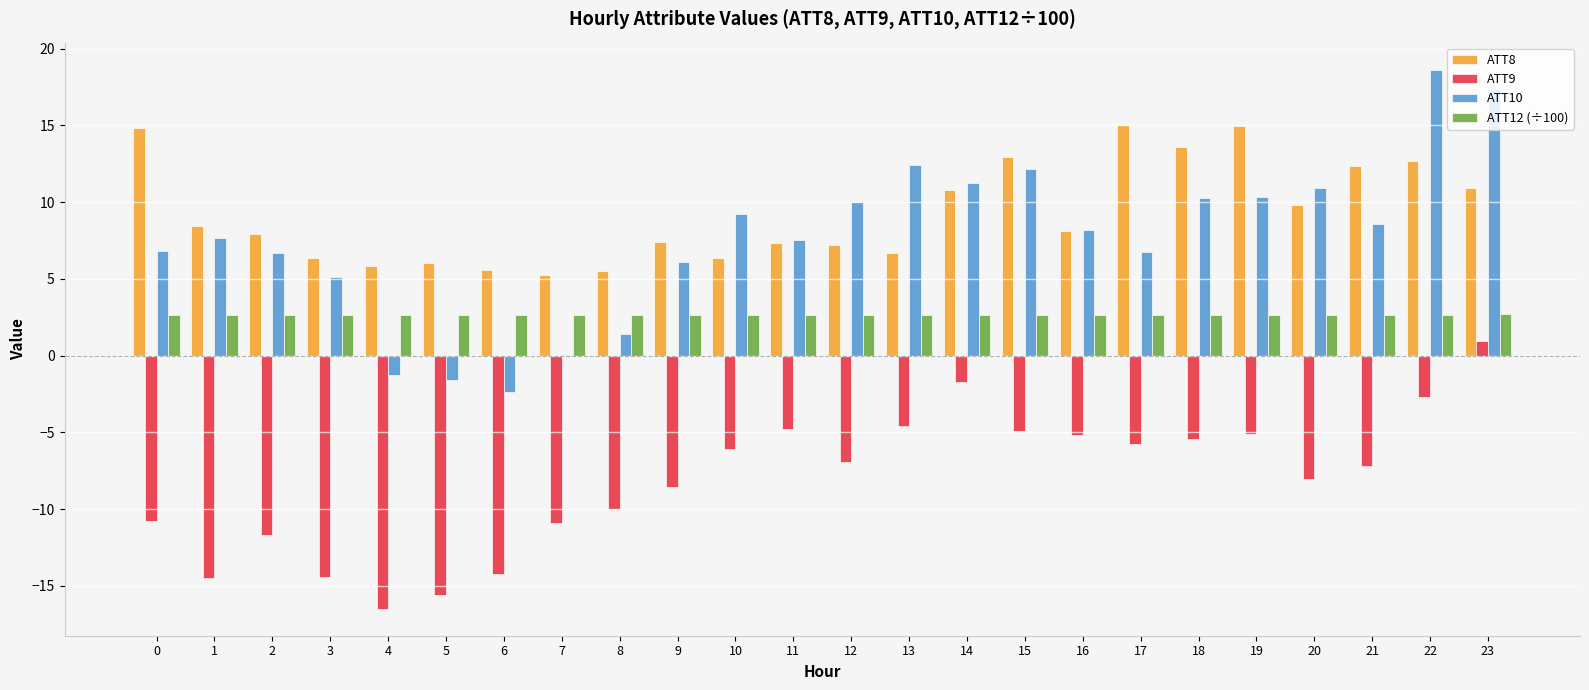

Is the value of ATT12 (÷100) at 4 greater than the value of ATT10 at 20?

No